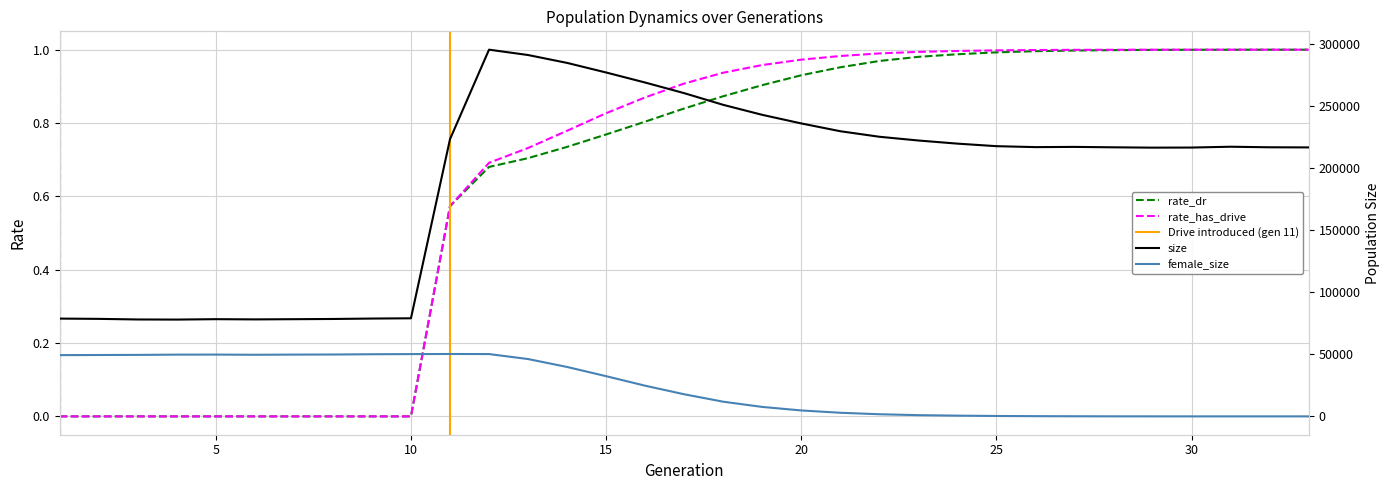

At which label does rate_has_drive reach its minimum?

1